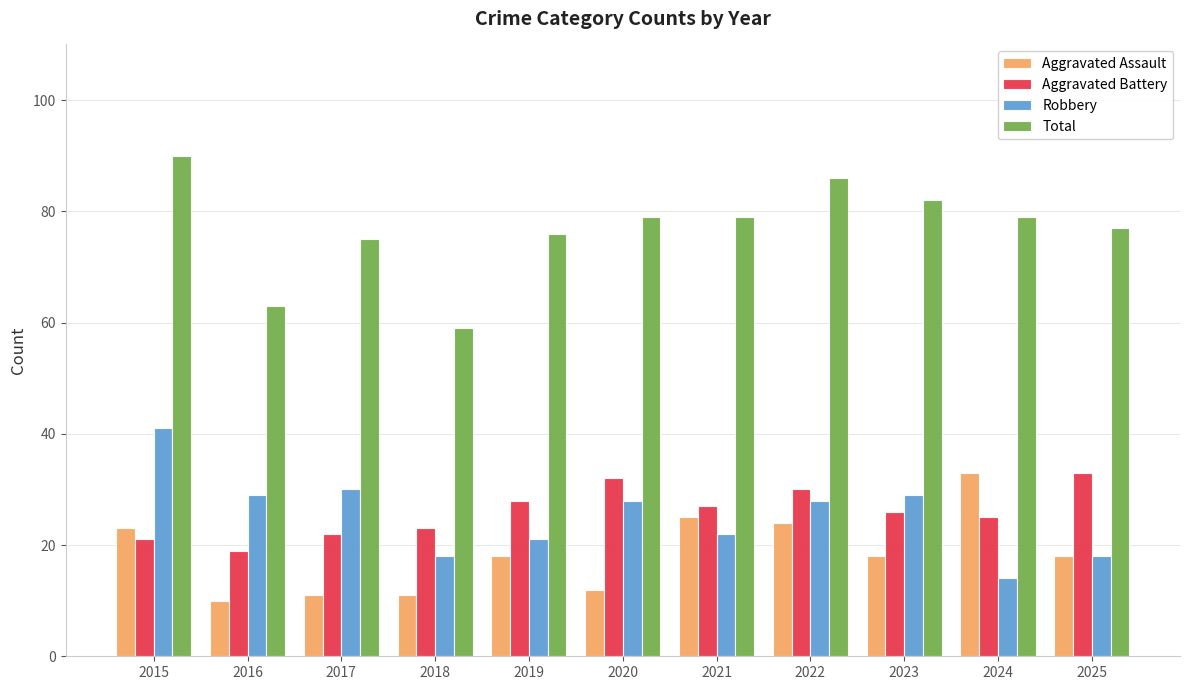

At which label does Aggravated Battery reach its peak?

2025